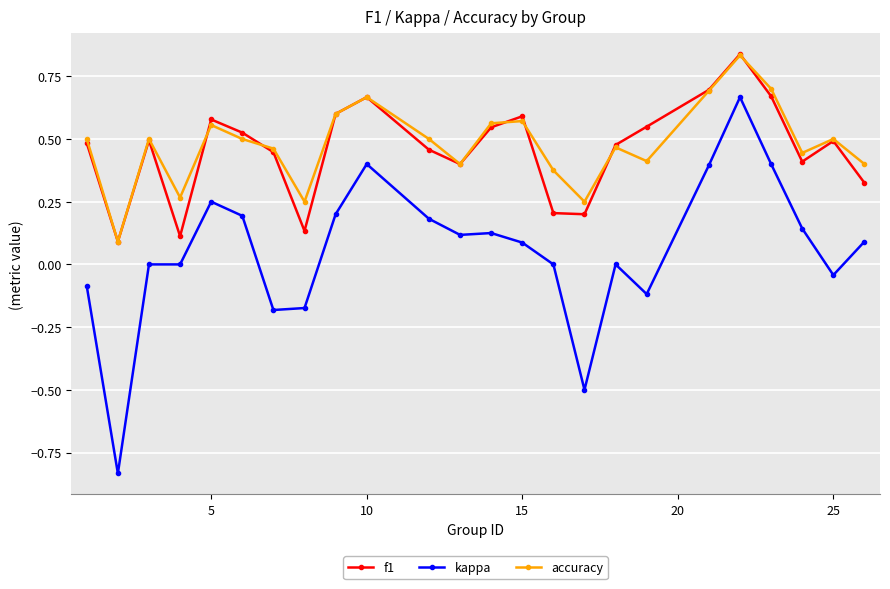

Which series has the largest range (max minus min)?

kappa